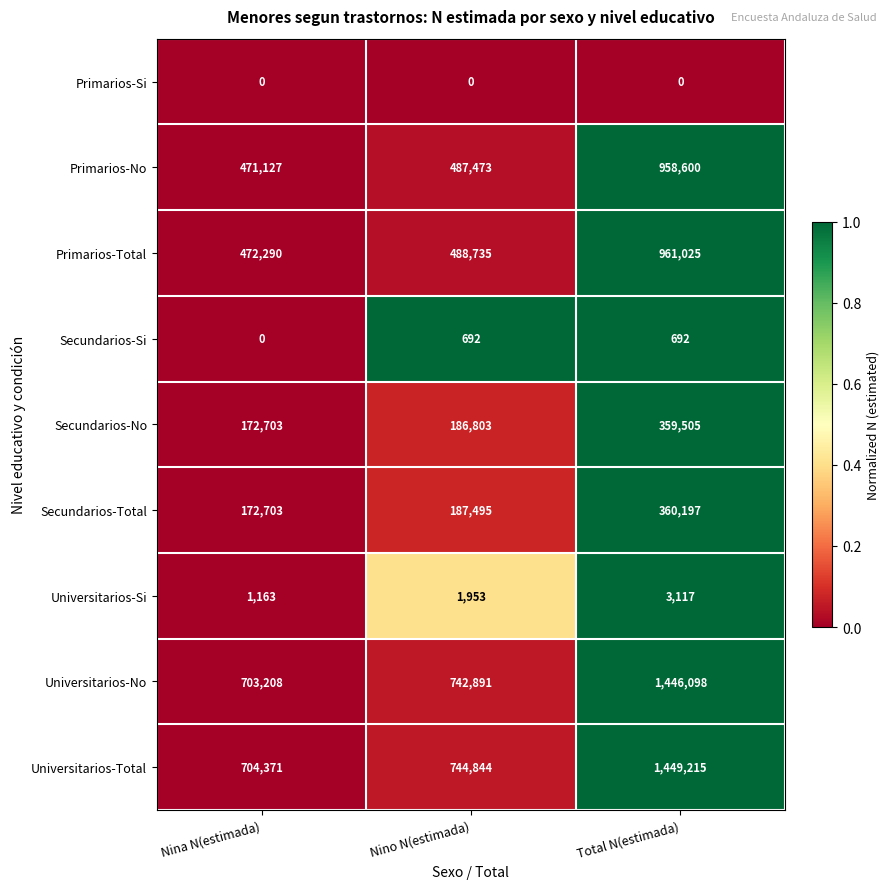

Which series has the widest spread of values?

Universitarios-Total